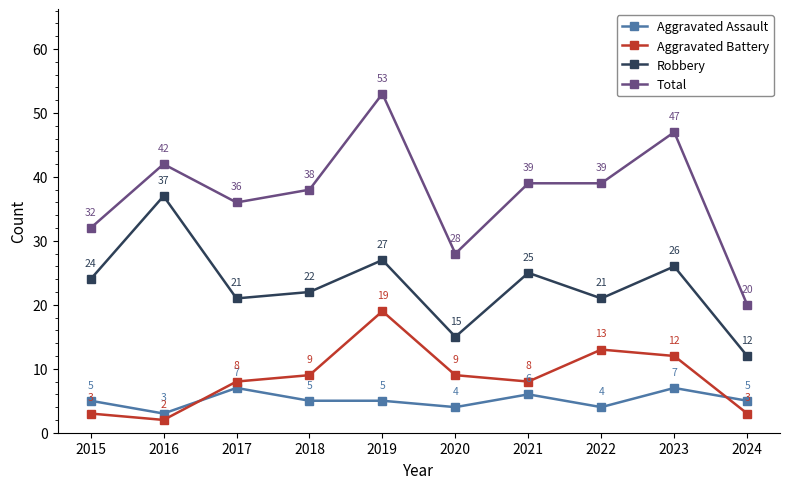

Which series changed the most between 2018 and 2020?

Total